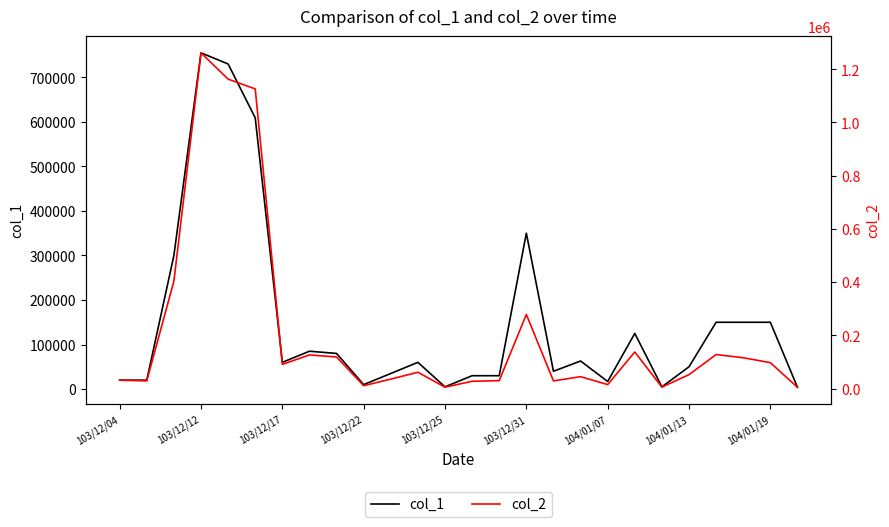

How many times do col_1 and col_2 cross each other?

4